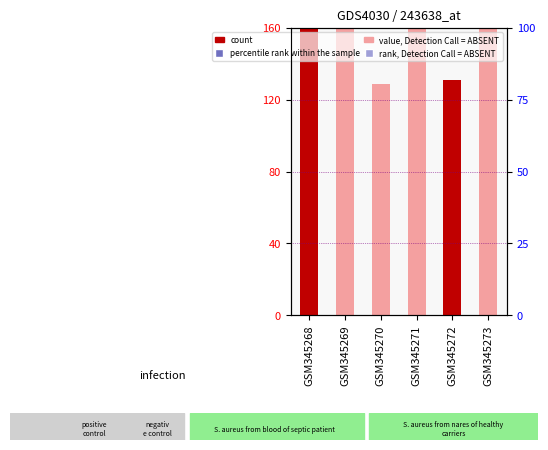

Which series reaches the maximum Y coordinate?

count